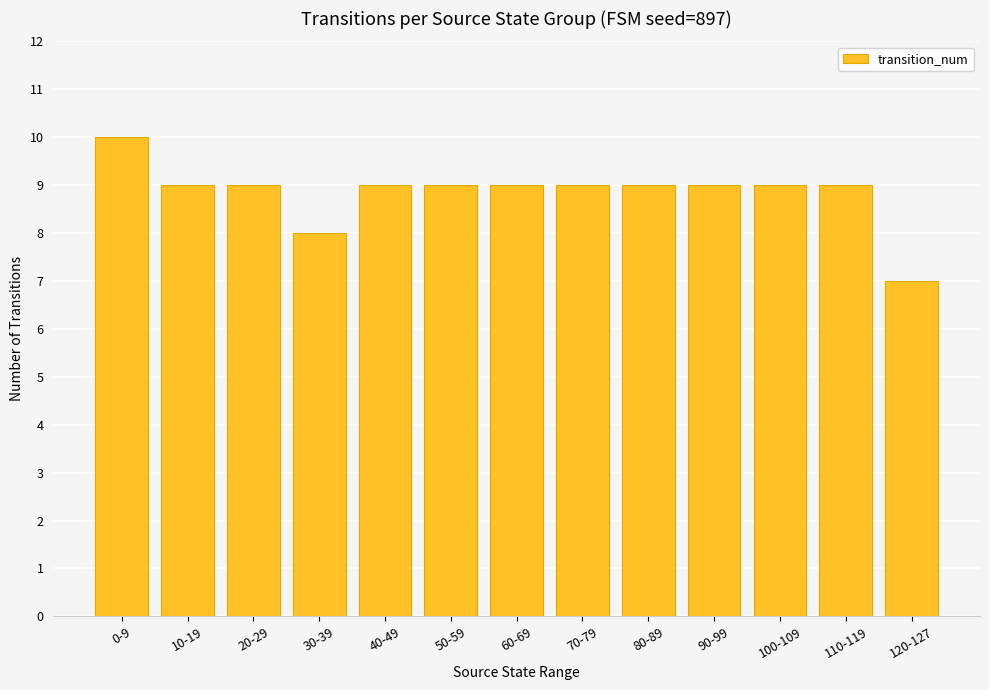

Are the bars grouped side by side (vs. stacked)?

No